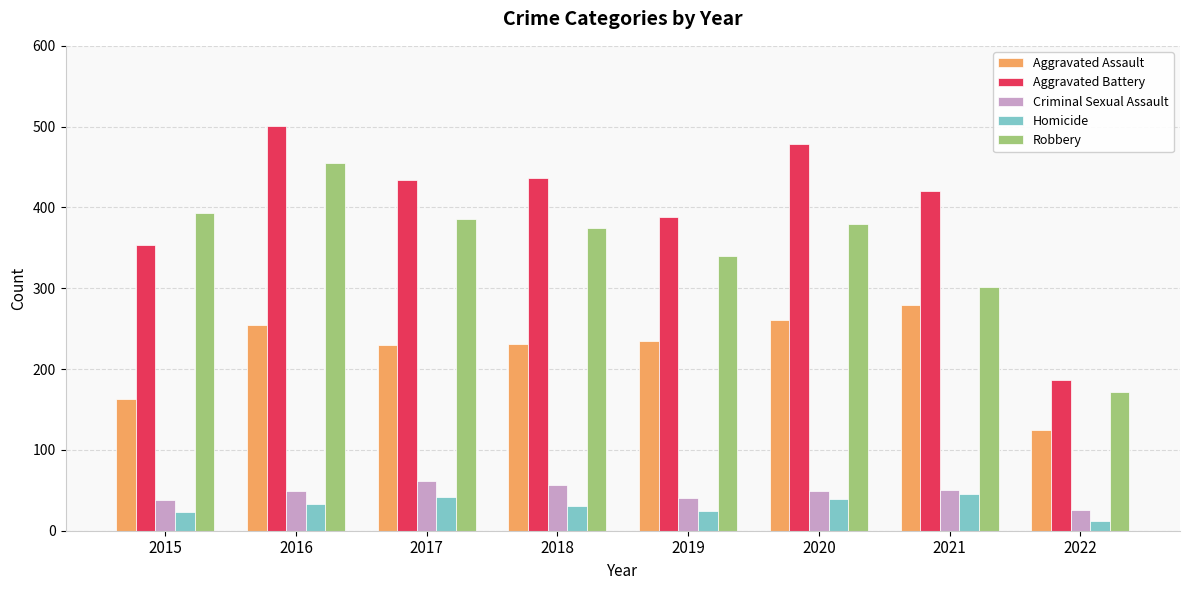

Are the bars grouped side by side (vs. stacked)?

Yes